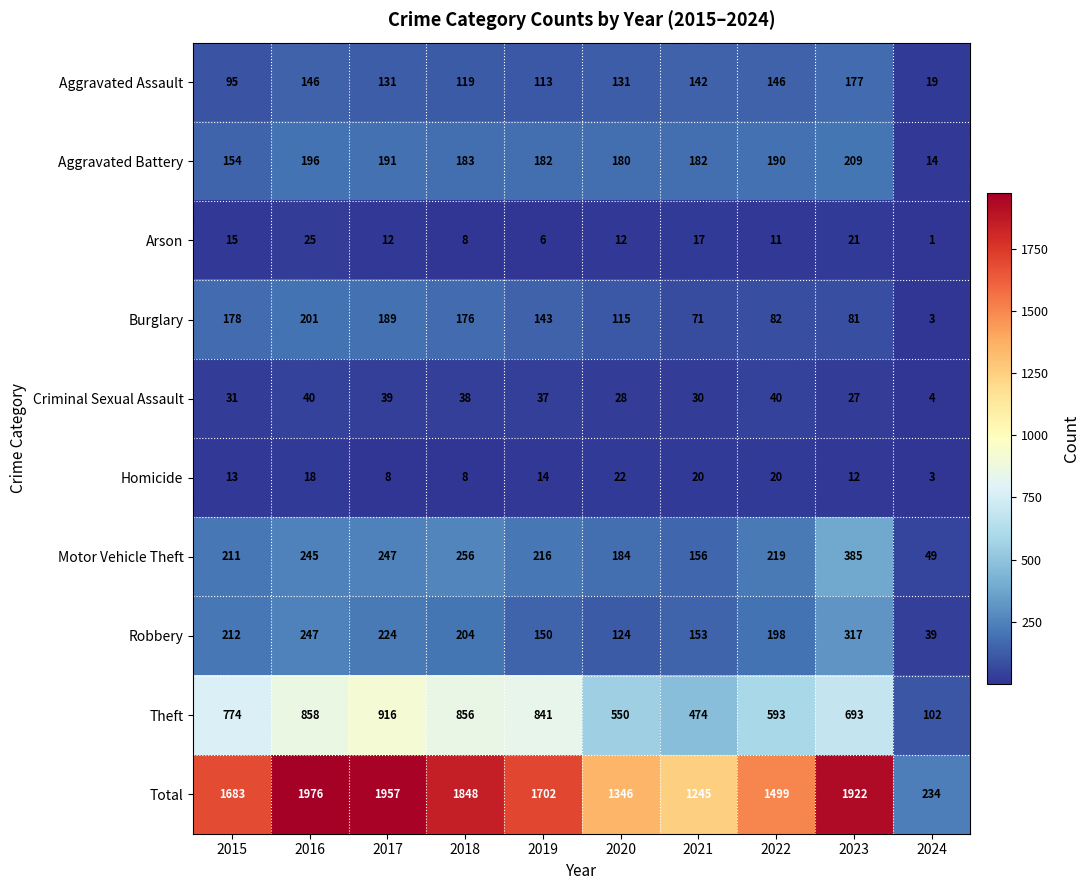

The value of Total at 2016 is 1976. True or false?

True